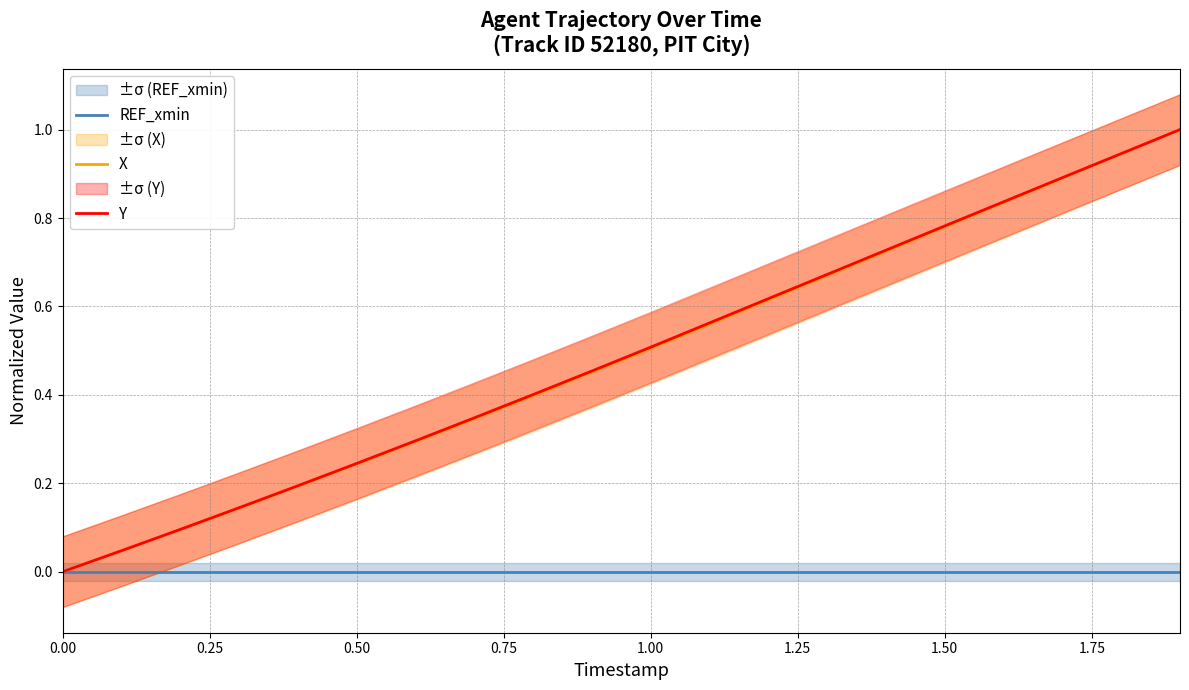

At how many categories does at least one series exceed 0?

19